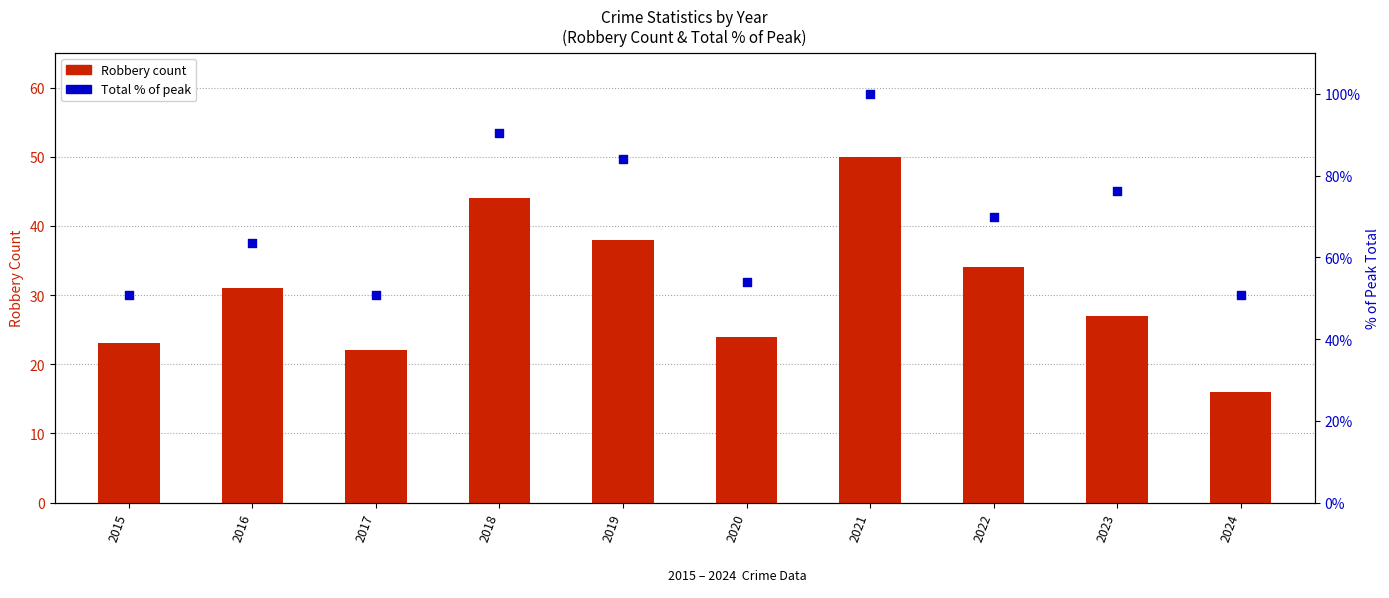

Is the value of Total % of peak at 2024 greater than the value of Robbery count at 2015?

Yes